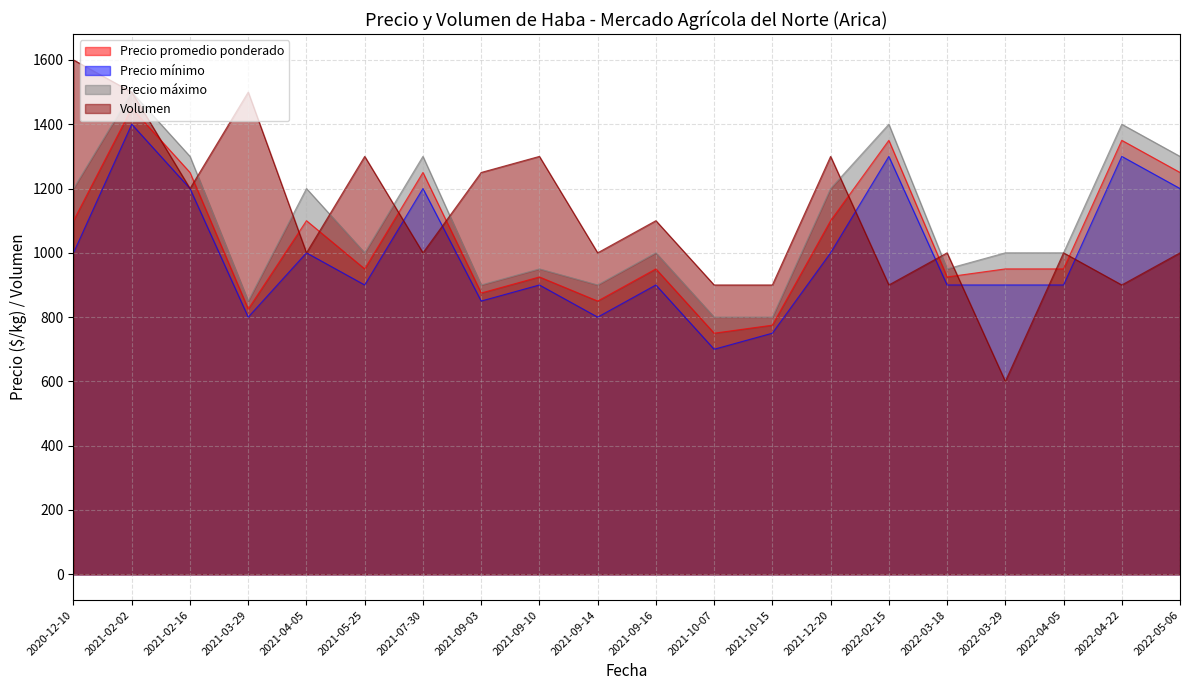

How many times do Precio promedio ponderado and Volumen cross each other?

11